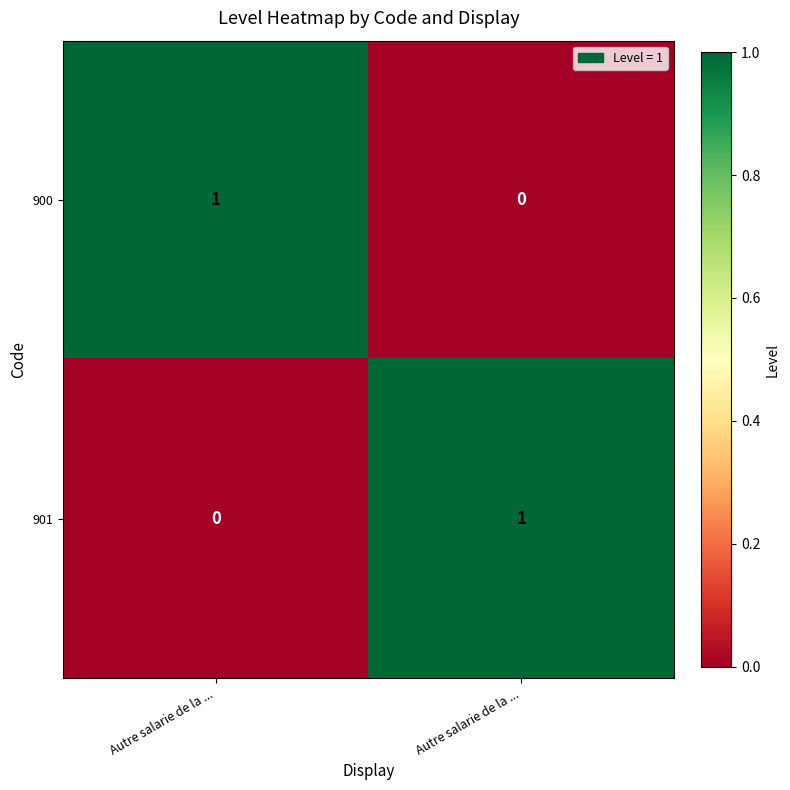

At which category is the sum across all series the highest?

Autre salarie de la ...